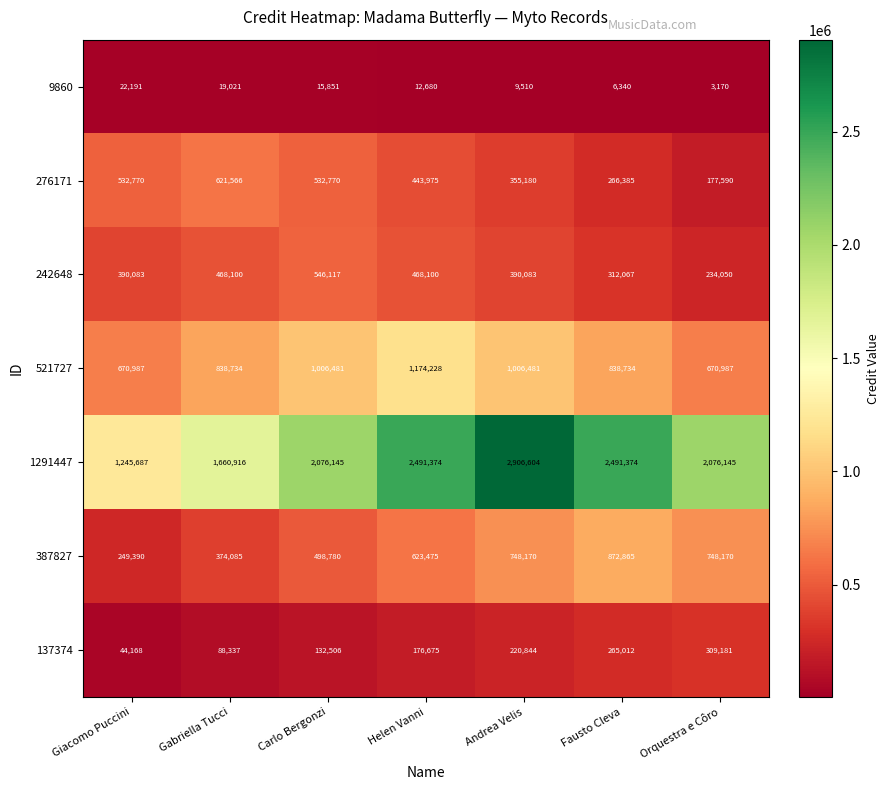

Which series changed the most between Carlo Bergonzi and Andrea Velis?

1291447